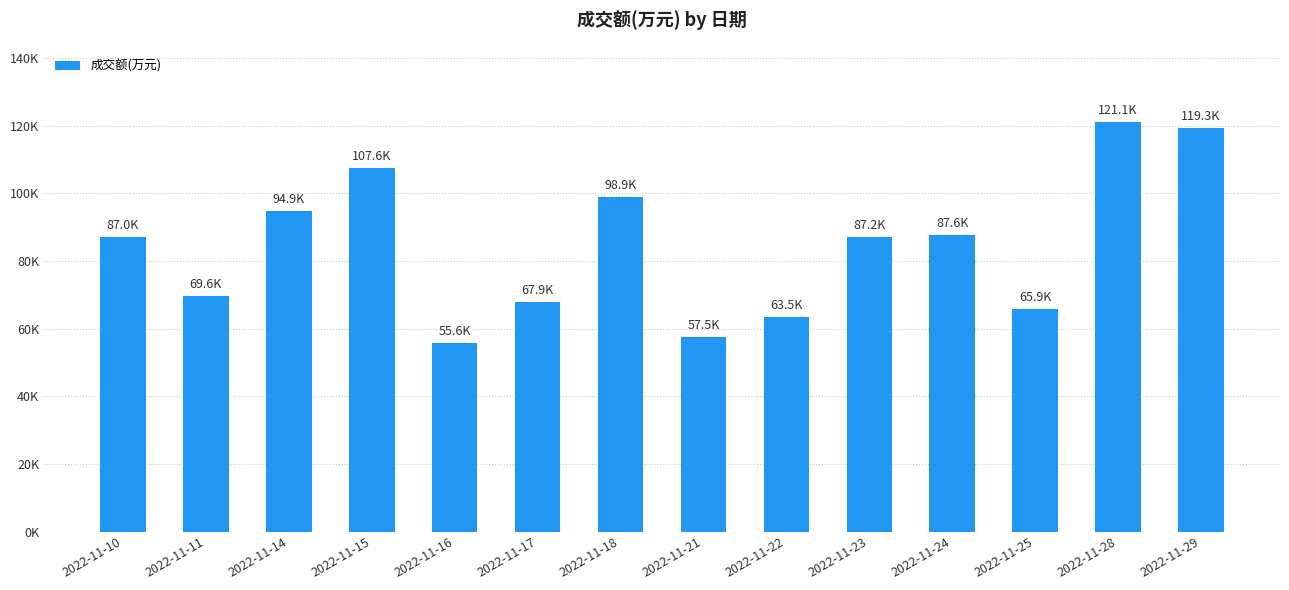

Does the chart contain any negative values?

No